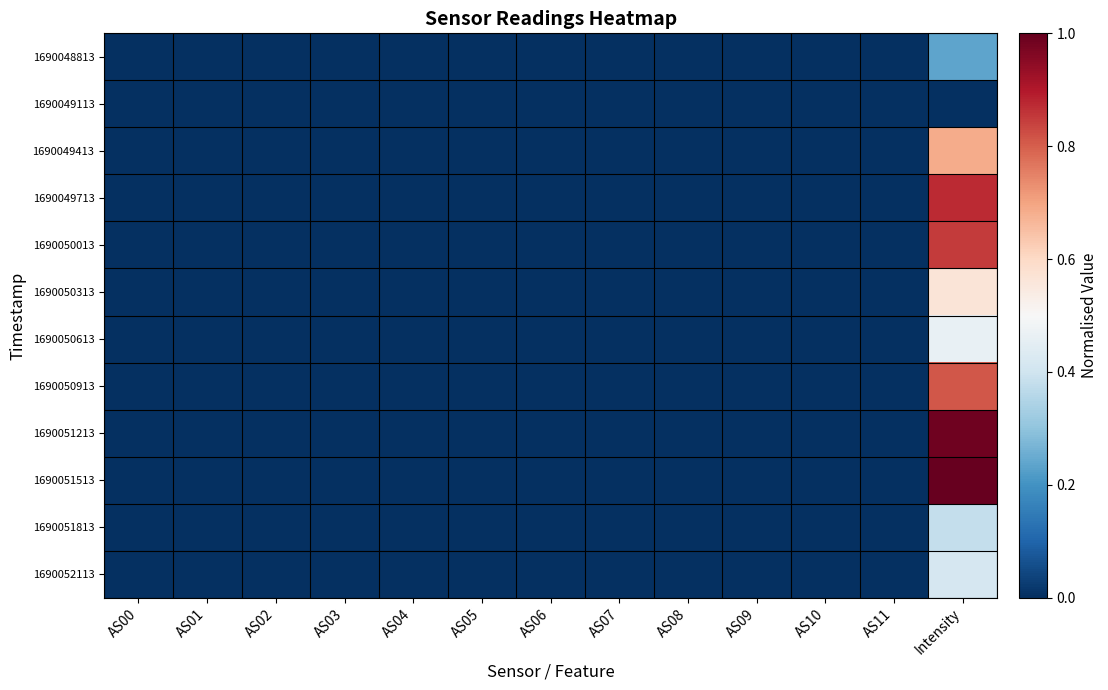

At how many categories does at least one series exceed 0?

1